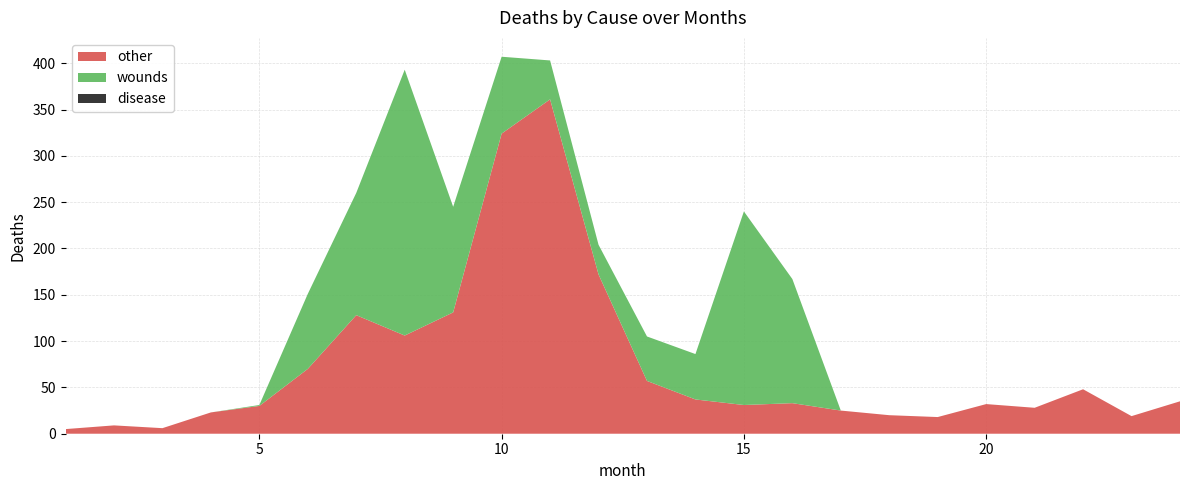

Reading left to right, extract all data points from this chart.

other: 1=5	2=9	3=6	4=23	5=30	6=70	7=128	8=106	9=131	10=324	11=361	12=172	13=57	14=37	15=31	16=33	17=25	18=20	19=18	20=32	21=28	22=48	23=19	24=35
wounds: 1=0	2=0	3=0	4=0	5=1	6=81	7=132	8=287	9=114	10=83	11=42	12=32	13=48	14=49	15=209	16=134	17=0	18=0	19=0	20=0	21=0	22=0	23=0	24=0
disease: 1=0	2=0	3=0	4=0	5=0	6=0	7=0	8=0	9=0	10=0	11=0	12=0	13=0	14=0	15=0	16=0	17=0	18=0	19=0	20=0	21=0	22=0	23=0	24=0